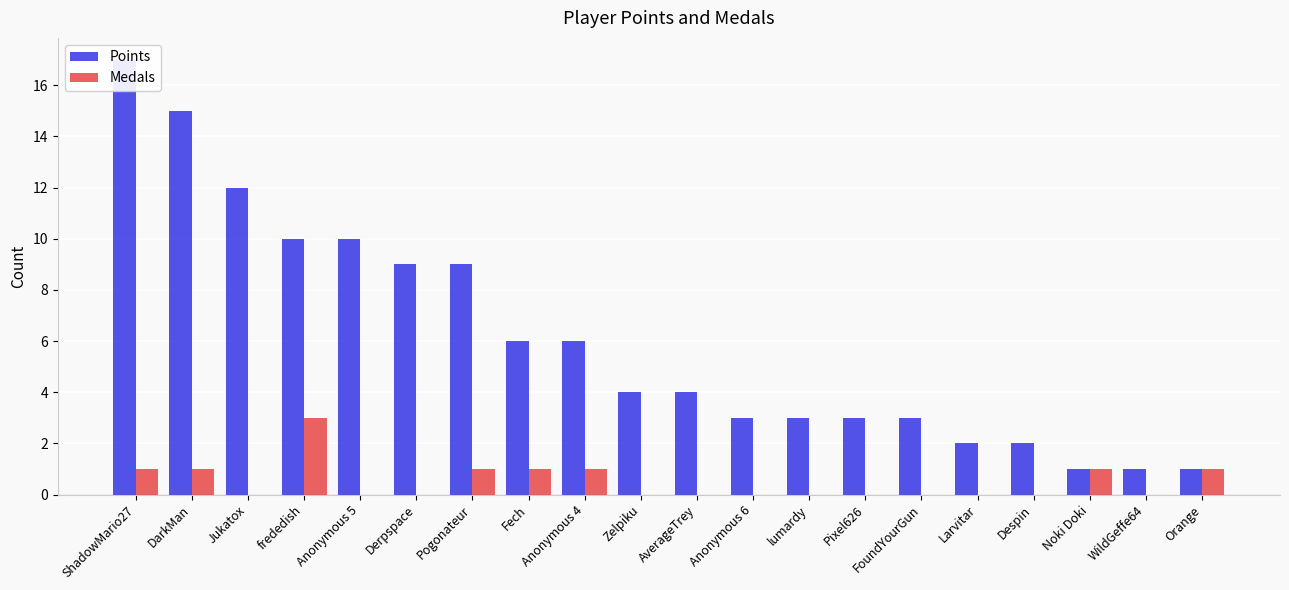

The Points series shows 17 at Anonymous 5. True or false?

False